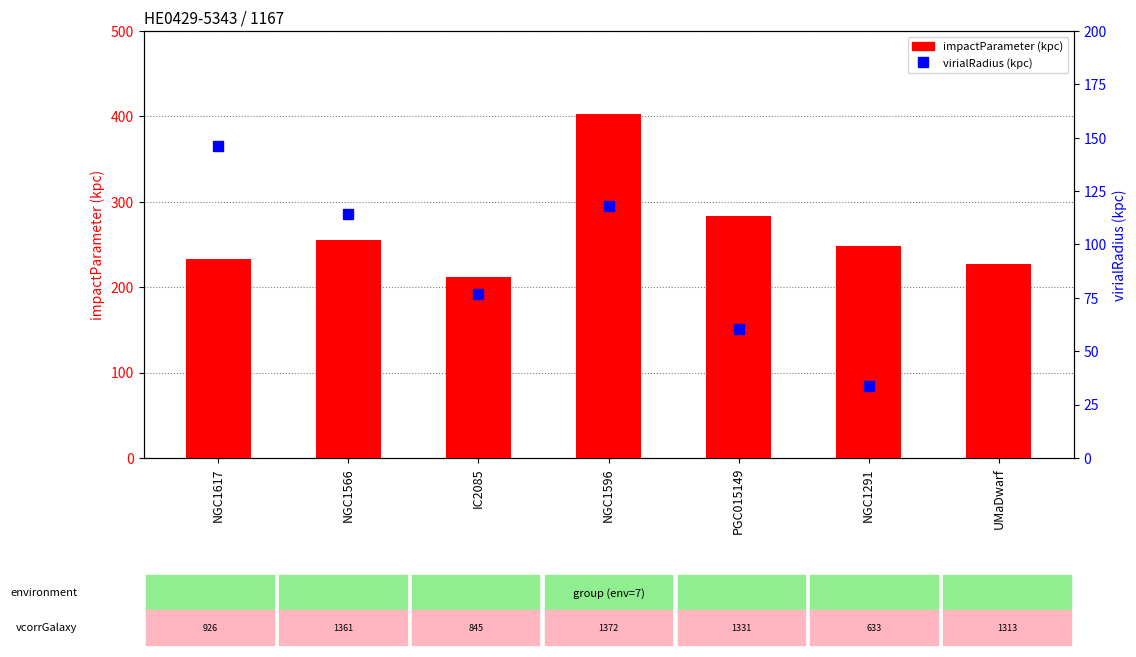

What is the total value across all series at PGC015149?

343.8